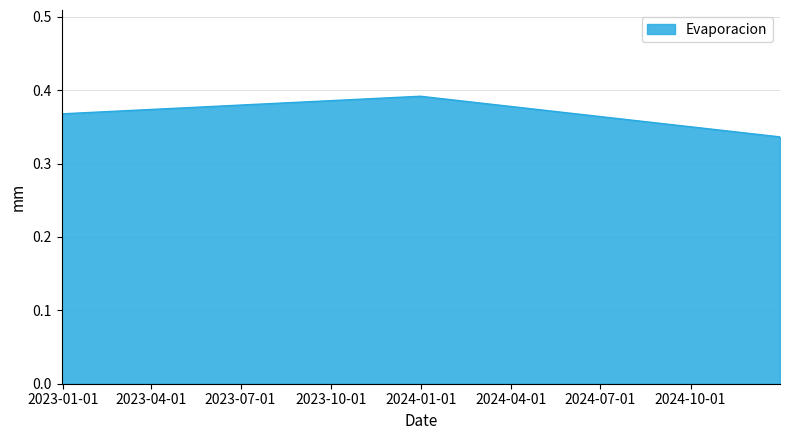

Count the values in the range 0 to 1.

3